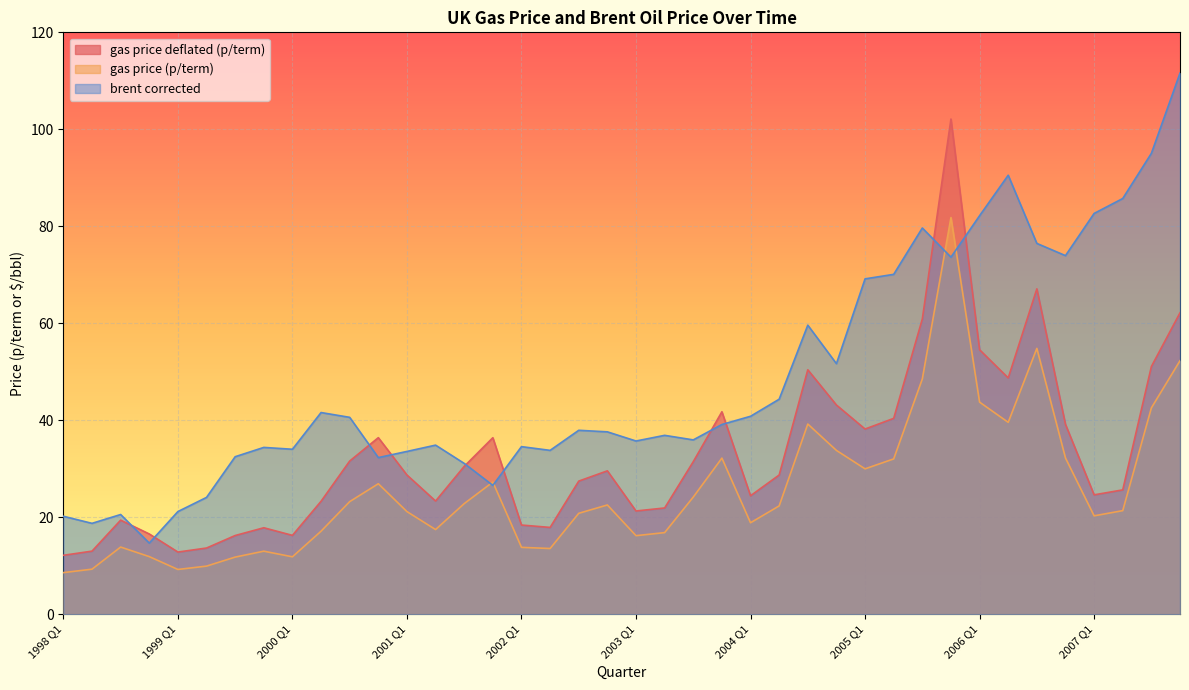

What are all the series names shown in the legend?

gas price deflated (p/term), gas price (p/term), brent corrected